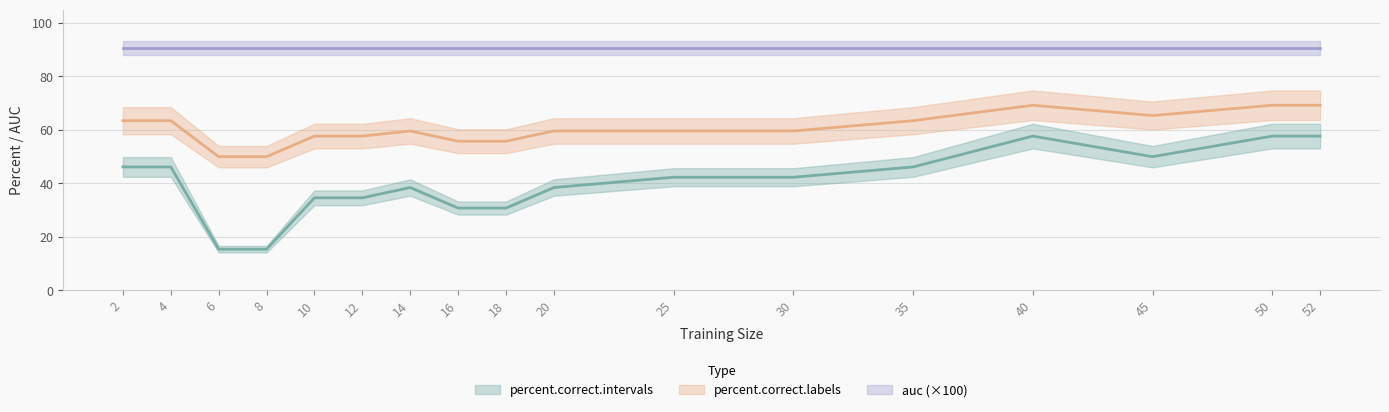

At which label does percent.correct.labels reach its minimum?

6